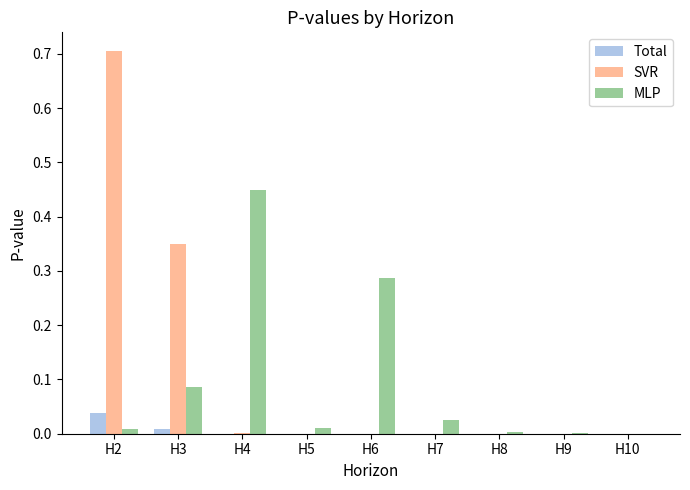

How many groups of bars are there?

9